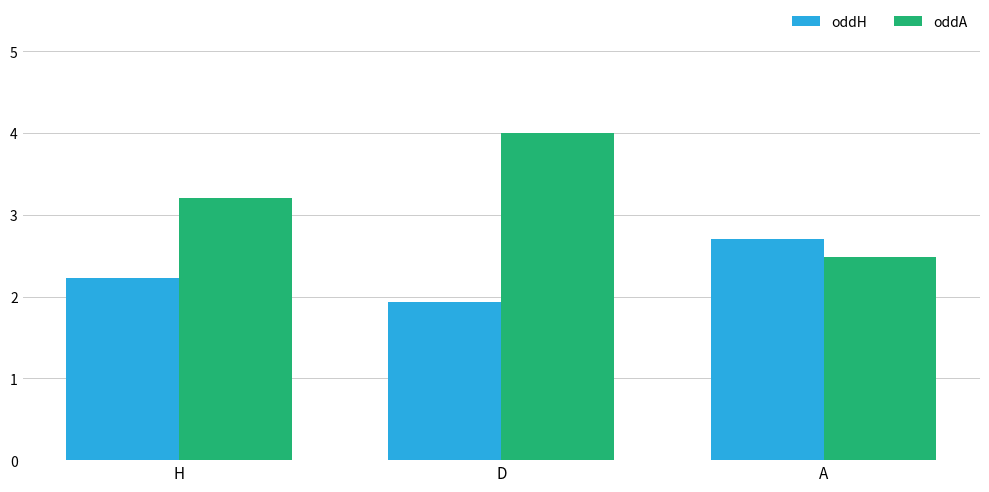

What is the difference between the maximum and minimum values in the oddA series?

1.5